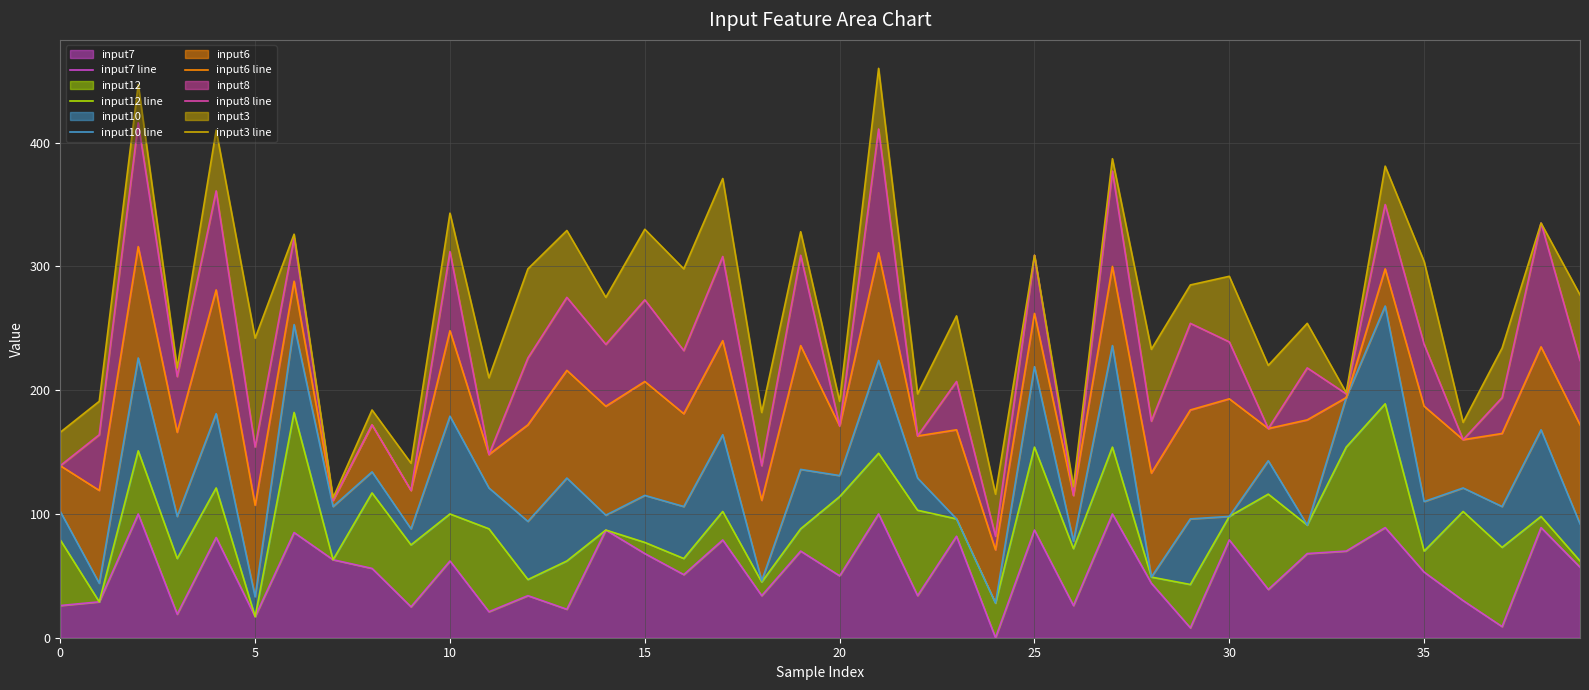

The input7 series shows 50 at 20. True or false?

True